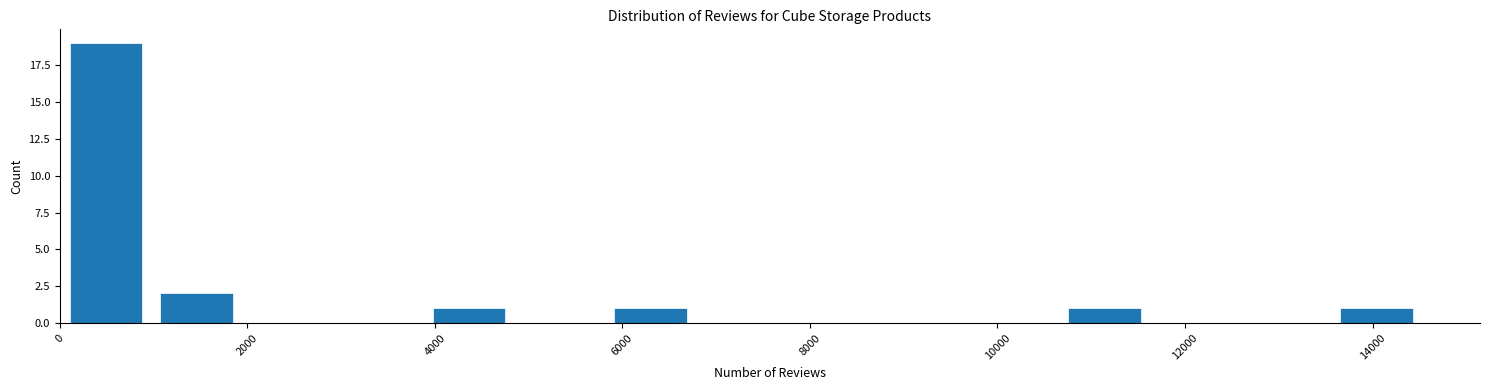

Reading left to right, list every bar in this chart as the range it spans on the x-axis followed by its height. Neither the bar edges nor the heights are printed on the chart, so give them approximately, as read against the axes.

0 to 1000: 19
1000 to 2000: 2
2000 to 3000: 0
3000 to 3800: 0
3800 to 4800: 1
4800 to 5800: 0
5800 to 6800: 1
6800 to 7800: 0
7800 to 8800: 0
8800 to 9600: 0
9600 to 10600: 0
10600 to 11600: 1
11600 to 12600: 0
12600 to 13600: 0
13600 to 14600: 1